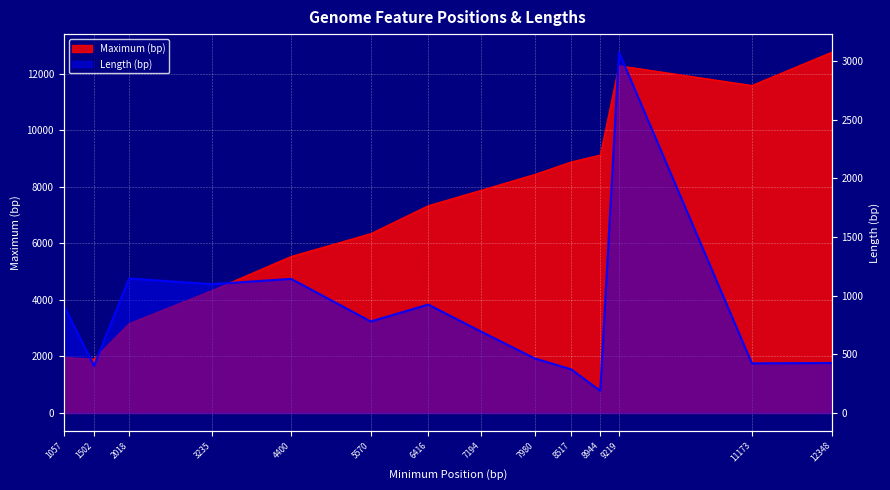

True or false: Length and Maximum cross at least once.

False